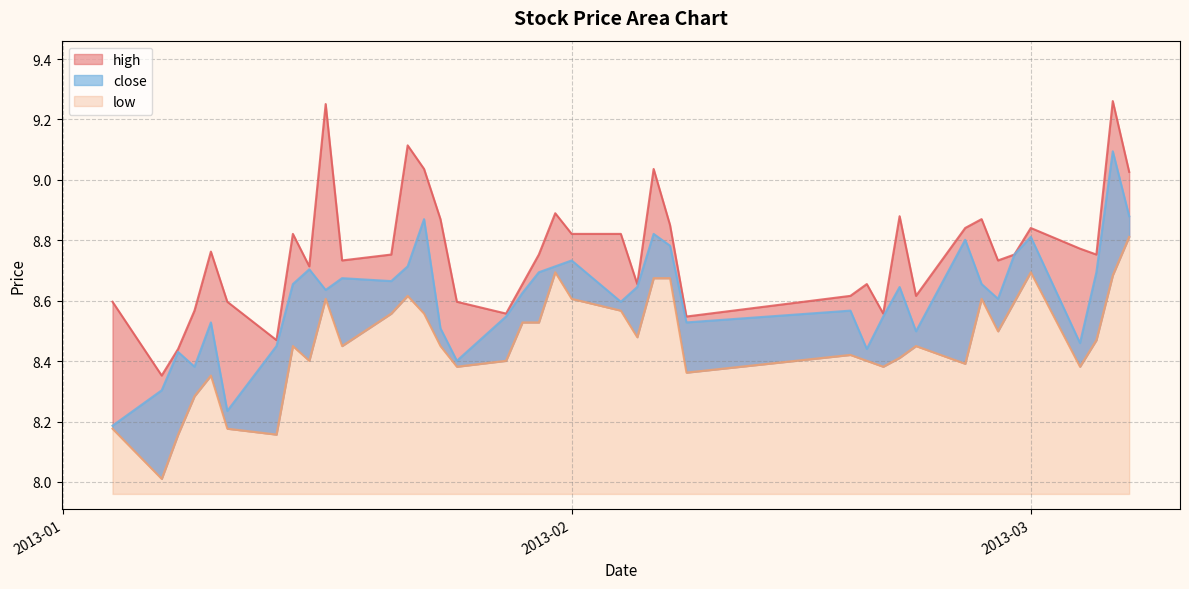

List the labels in order of close value, largest first.

2013-03-06, 2013-03-07, 2013-01-23, 2013-02-06, 2013-03-01, 2013-02-25, 2013-02-07, 2013-02-28, 2013-02-01, 2013-01-22, 2013-01-31, 2013-01-16, 2013-01-30, 2013-03-05, 2013-01-18, 2013-01-21, 2013-01-15, 2013-02-26, 2013-02-05, 2013-02-21, 2013-01-17, 2013-01-29, 2013-02-27, 2013-02-04, 2013-02-18, 2013-01-28, 2013-02-20, 2013-01-10, 2013-02-08, 2013-01-24, 2013-02-22, 2013-03-04, 2013-01-14, 2013-02-19, 2013-01-08, 2013-01-25, 2013-01-09, 2013-01-07, 2013-01-11, 2013-01-04